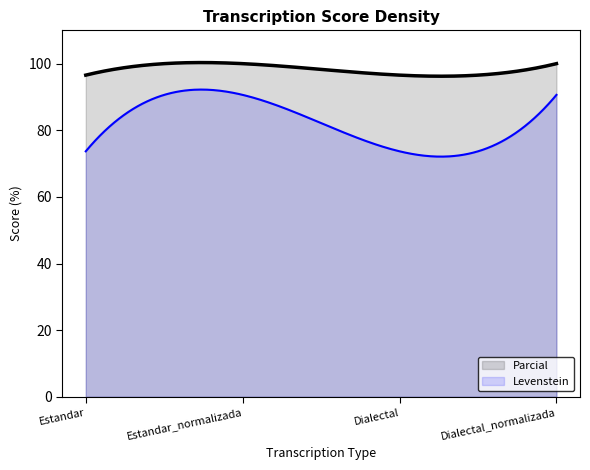

List the labels in order of Parcial value, smallest first.

Estandar, Dialectal, Estandar_normalizada, Dialectal_normalizada